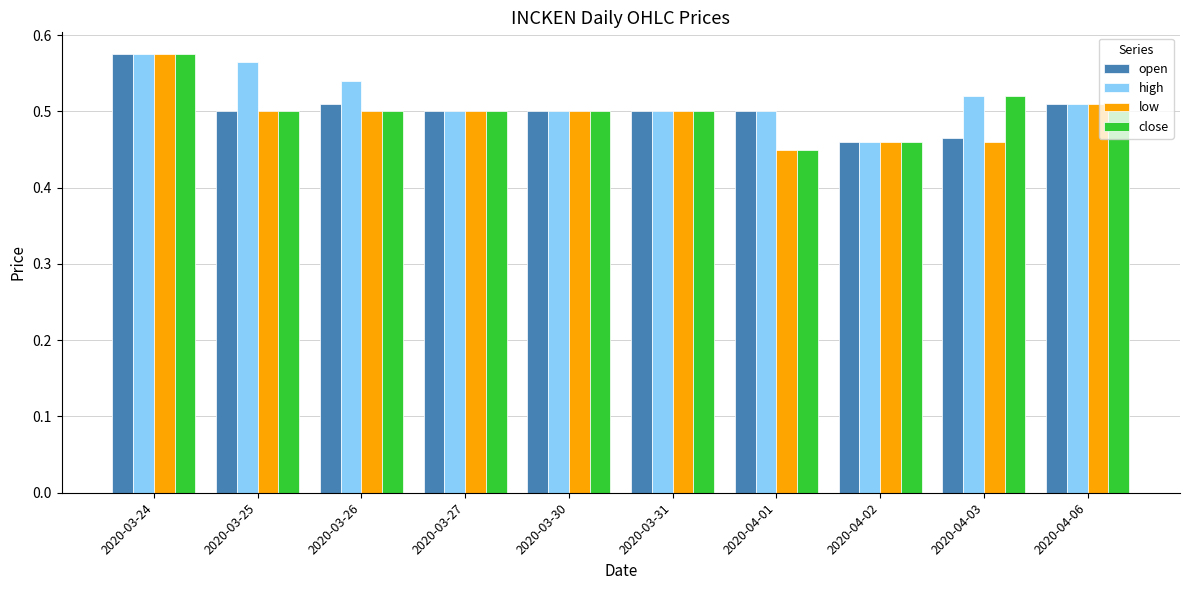

What is the sum of the high values at 2020-04-03 and 2020-03-25?

1.1